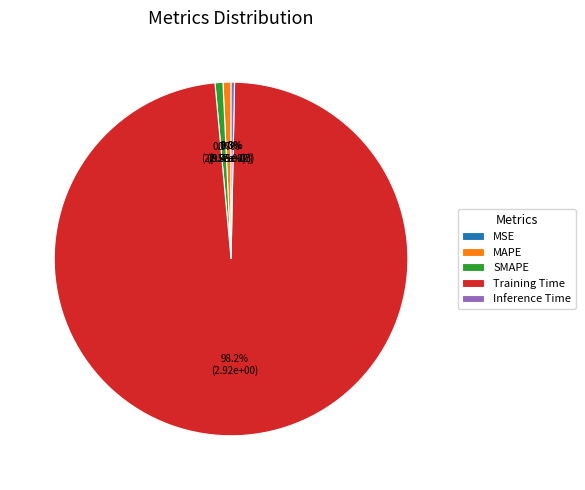

Is it true that SMAPE is 13% of the pie?

False